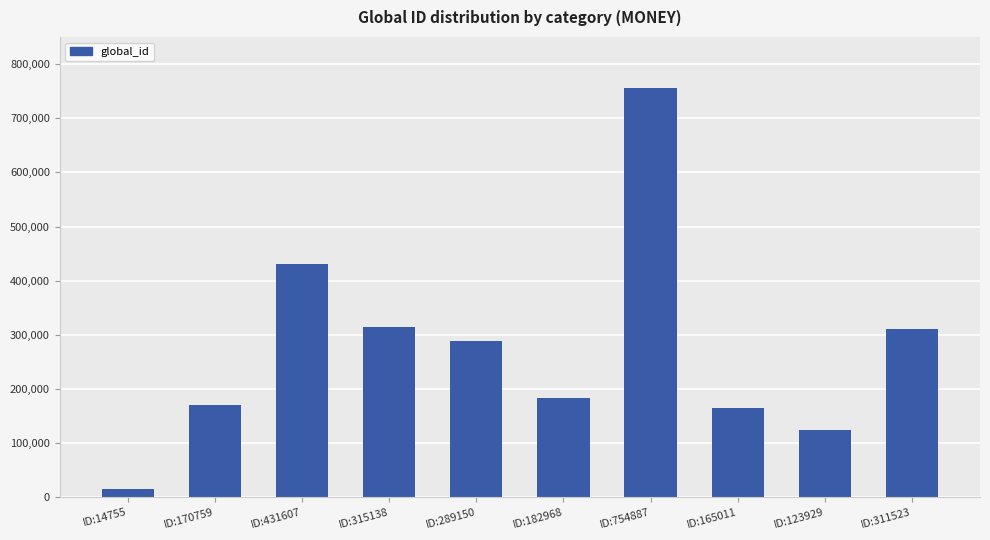

What is the difference between the second highest and second lowest values?

307678